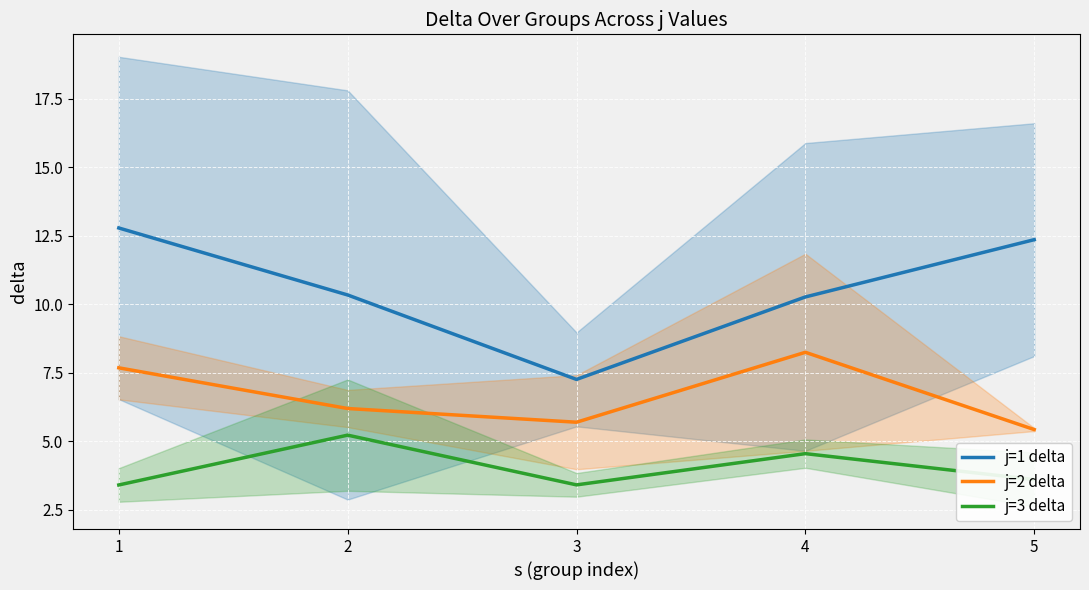

At how many categories does at least one series exceed 8?

4